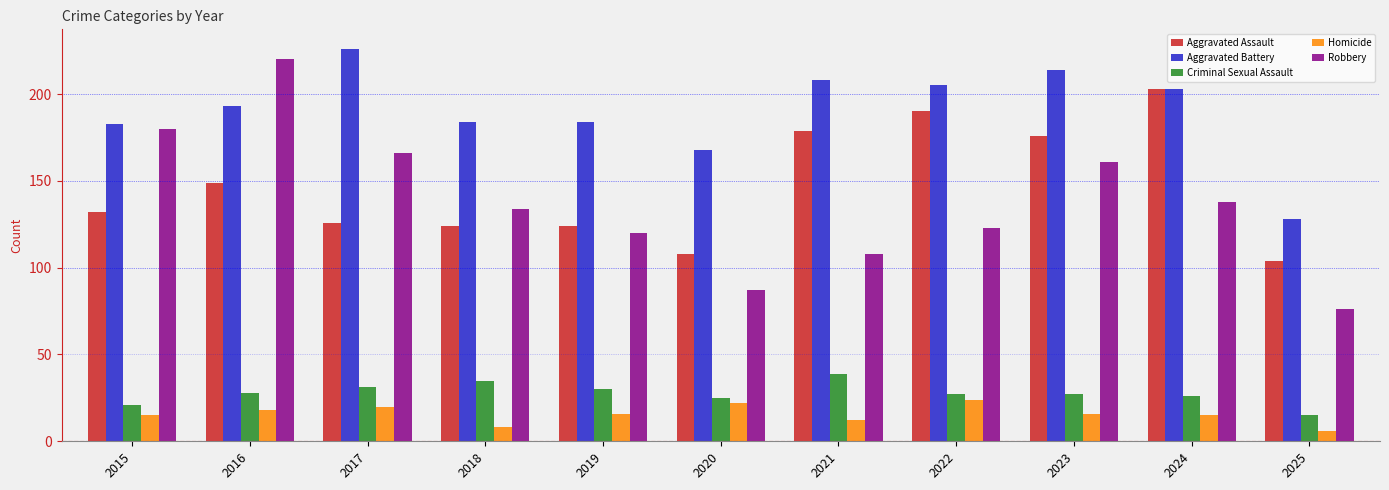

What is the total value across all series at 2024?

585